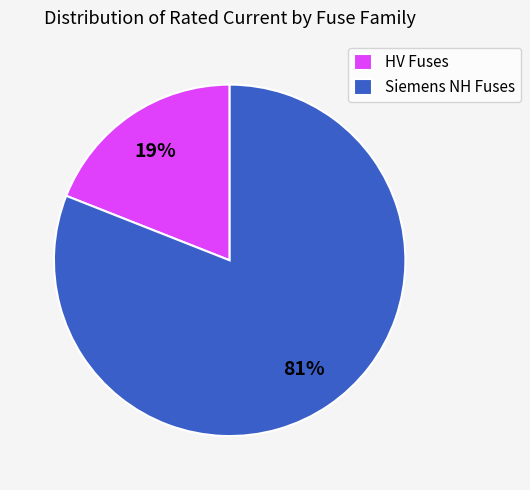

Which has a higher value, Siemens NH Fuses or HV Fuses?

Siemens NH Fuses